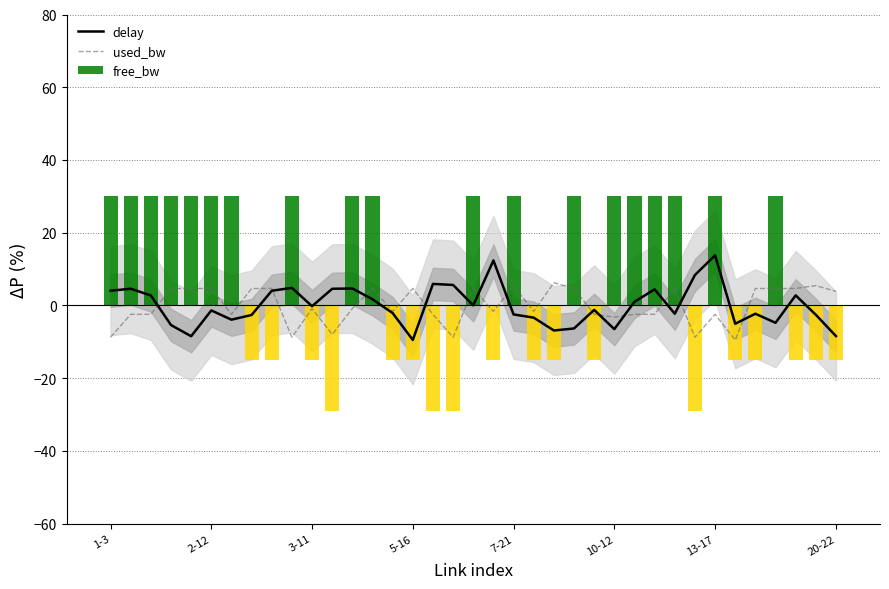

What is the difference between the delay values at 1-3 and 19?

8.3